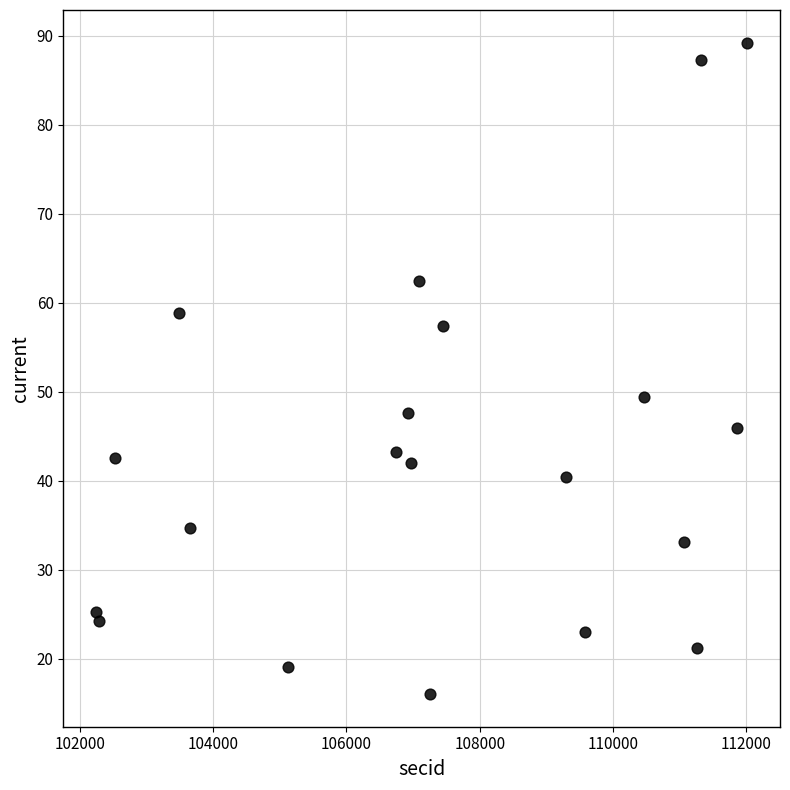

What is the range of Y values (max minus min)?

73.2